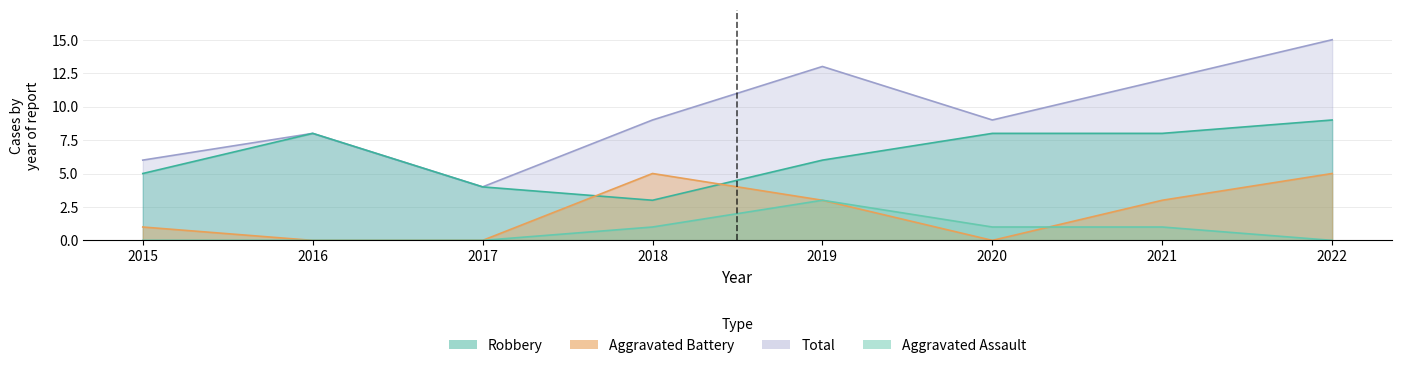

Which series has the largest total across all categories?

Total